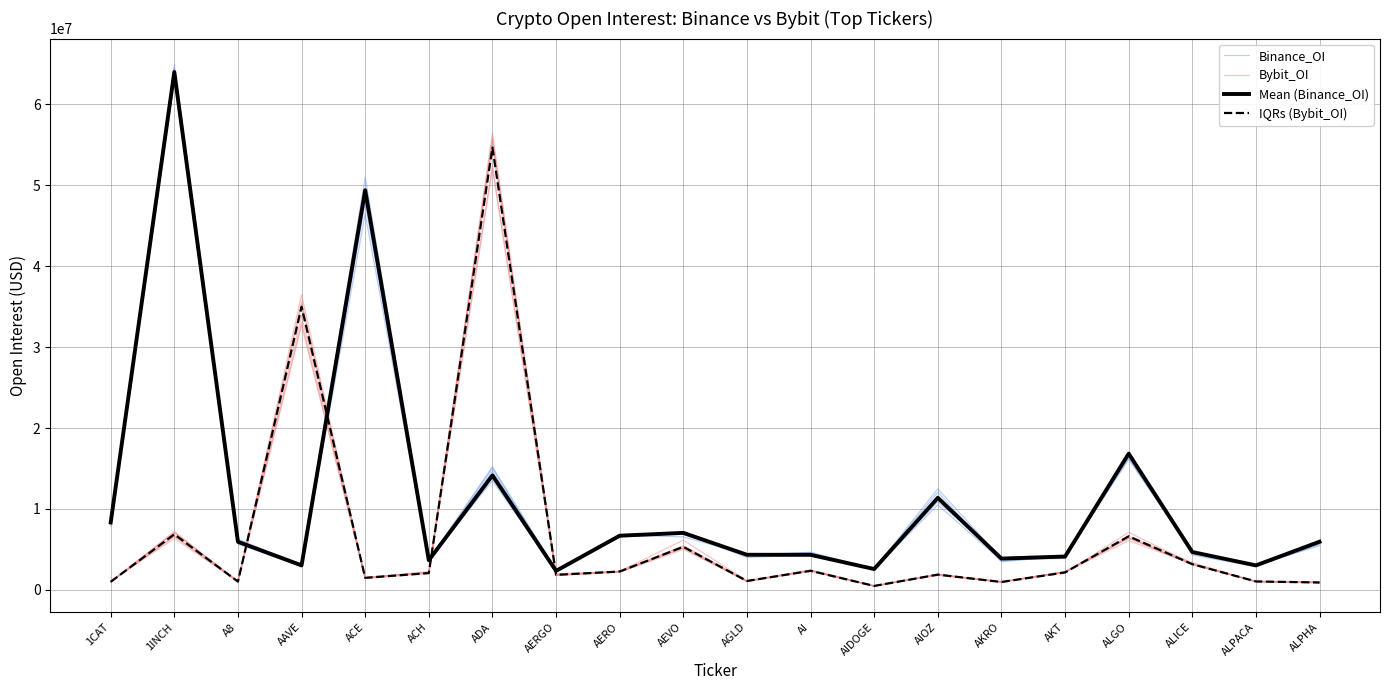

How many values in the Binance_OI series exceed 5606299?

10